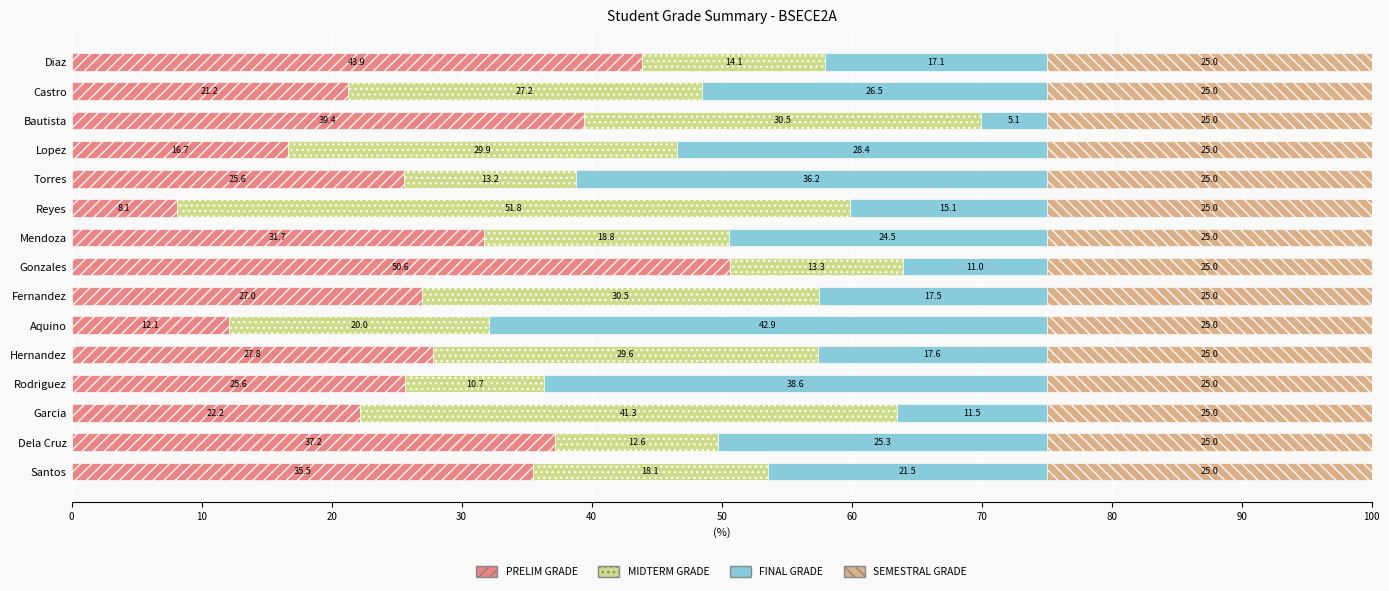

What is the average value of the PRELIM GRADE series?

28.3